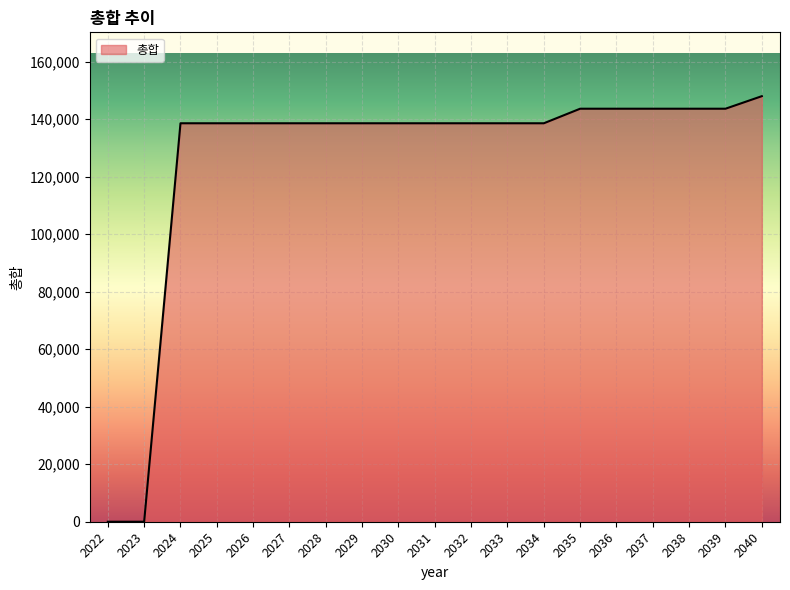

What is the ratio of the value at 2029 to the value at 2032?

1.0